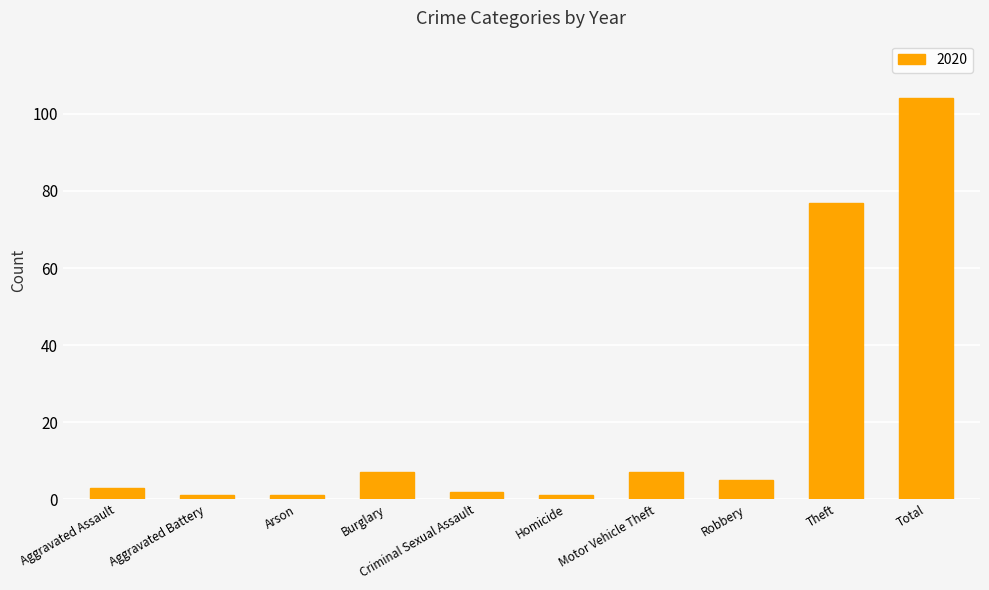

Is it true that the value at Total is 56?

False